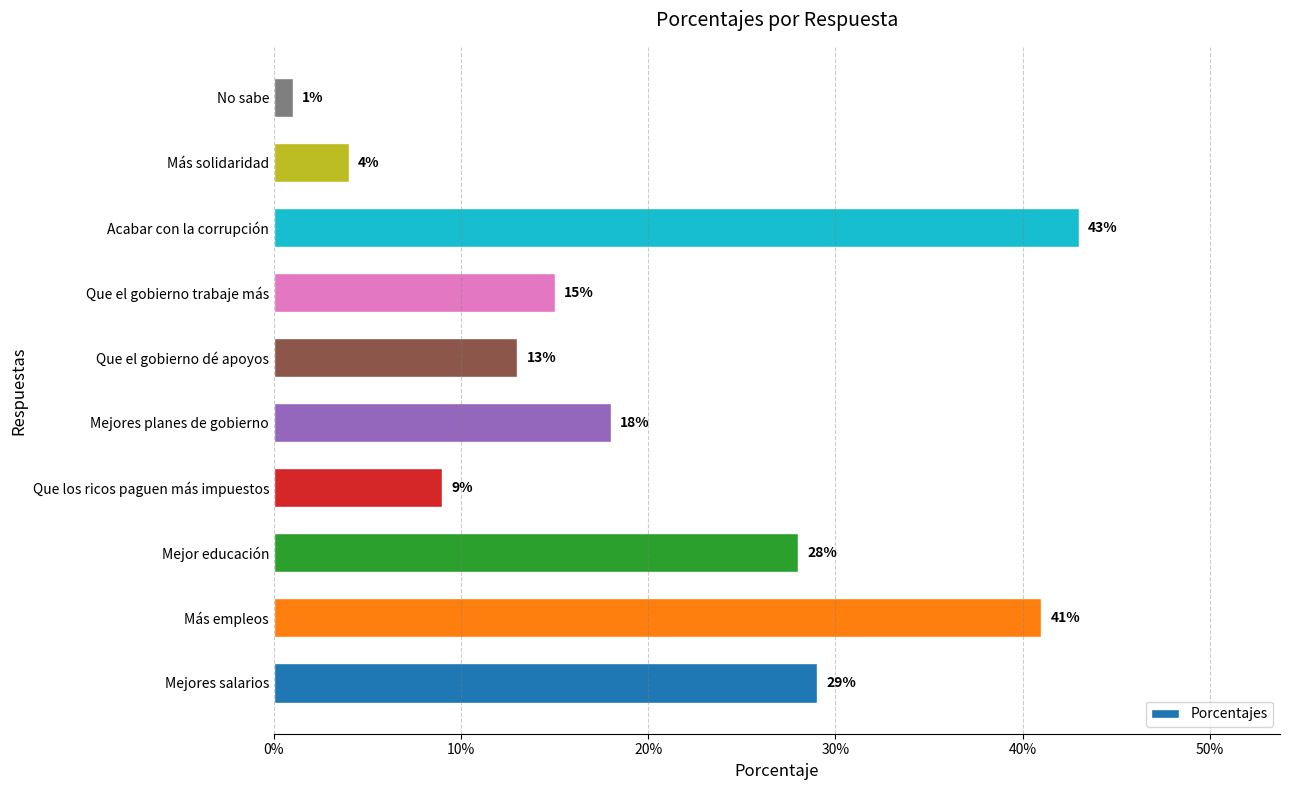

Does the chart contain any negative values?

No